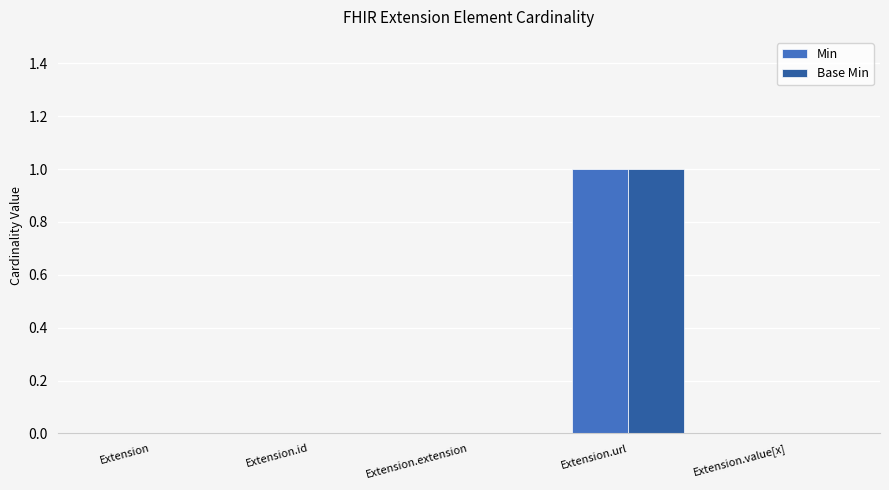

Count the Min values in the range 0 to 1.

5